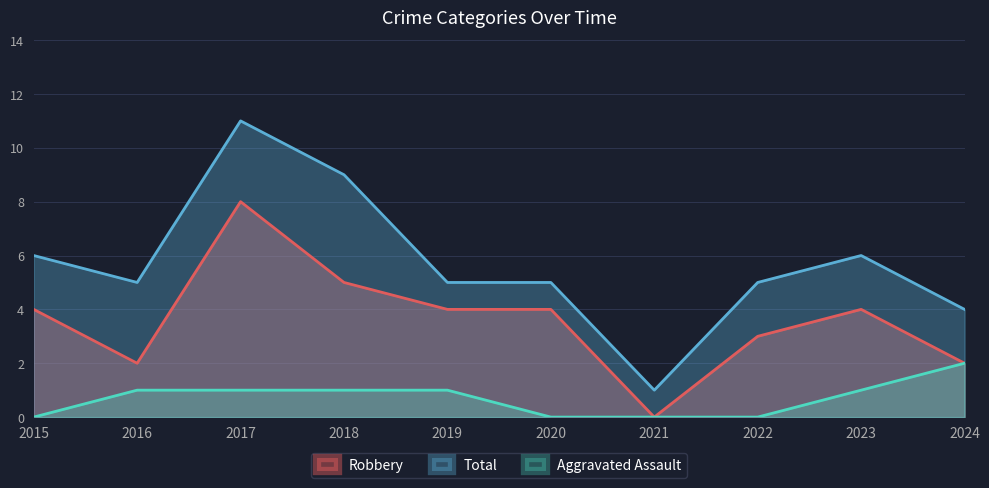

True or false: Robbery and Aggravated Assault intersect in this chart.

False